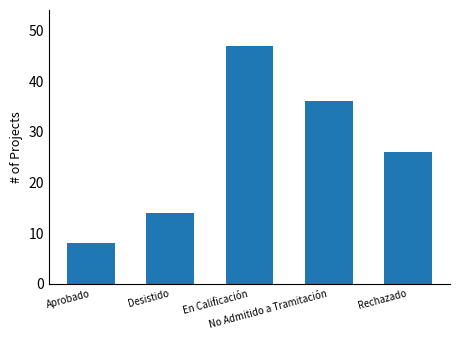

Approximately how many times larger is the value at En Calificación compared to Aprobado?

5.9